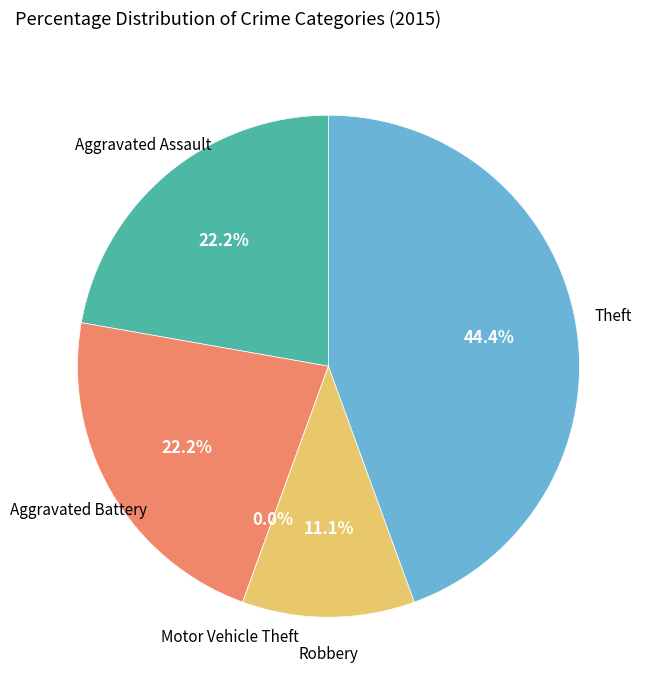

True or false: Theft accounts for 54% of the total.

False